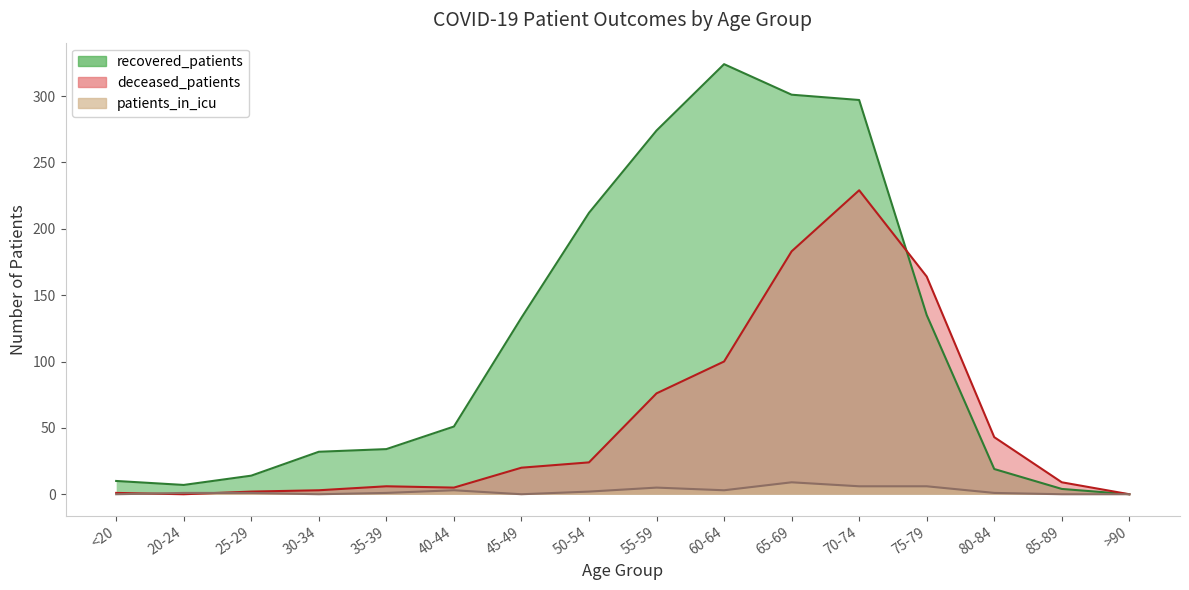

What is the average value of the recovered_patients series?

115